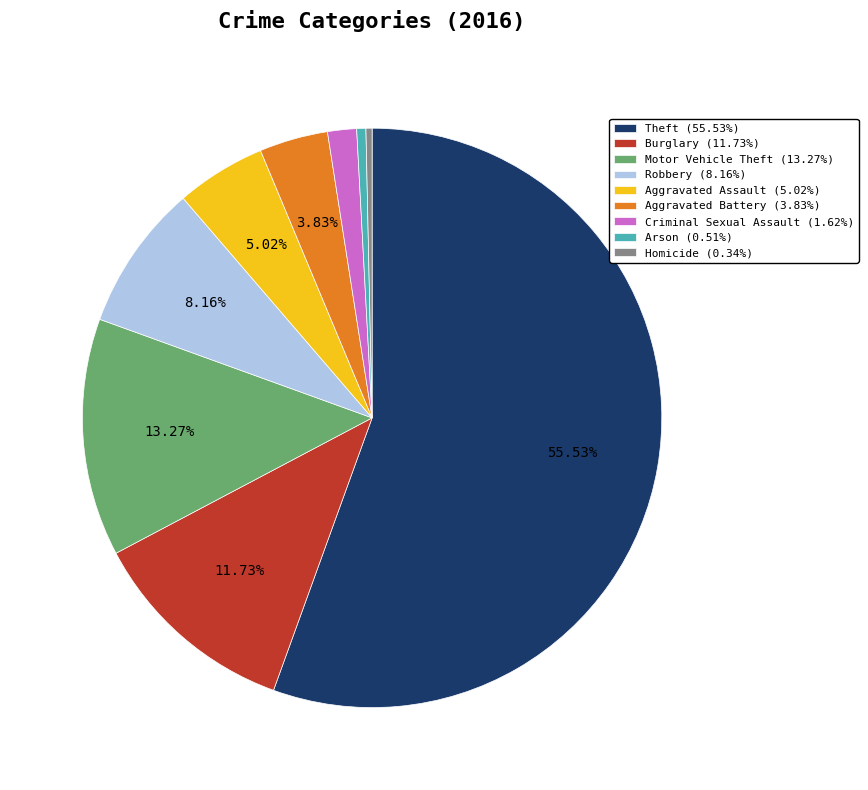

To the nearest percent, what portion does Theft represent?

56%